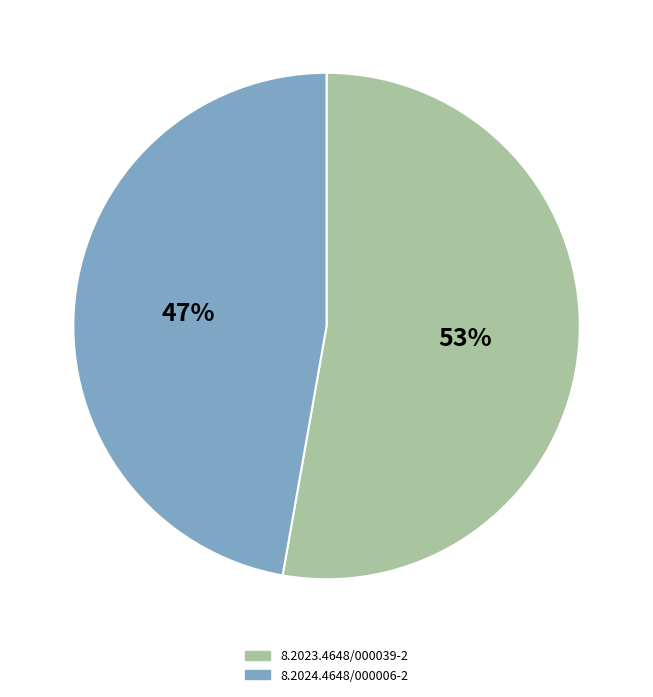

Is it true that 8.2024.4648/000006-2 is 33% of the pie?

False